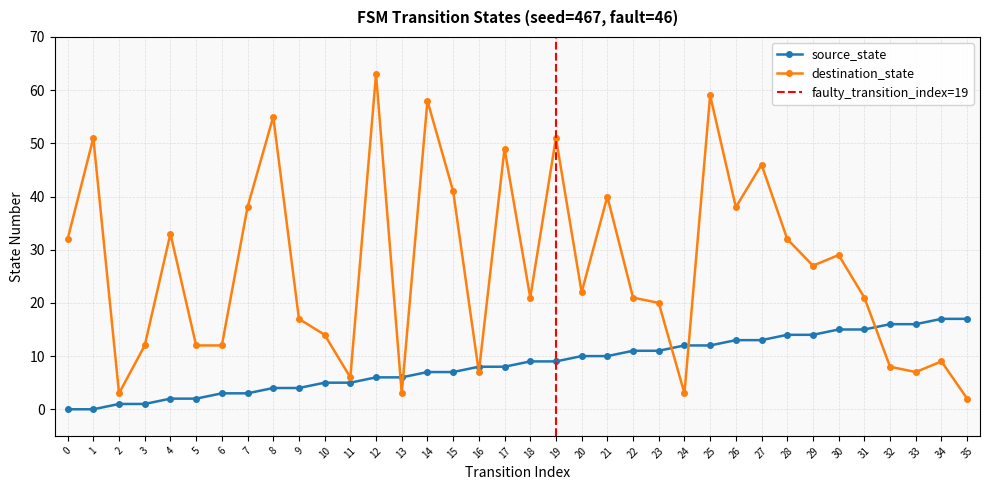

At which category is the sum across all series the highest?

25